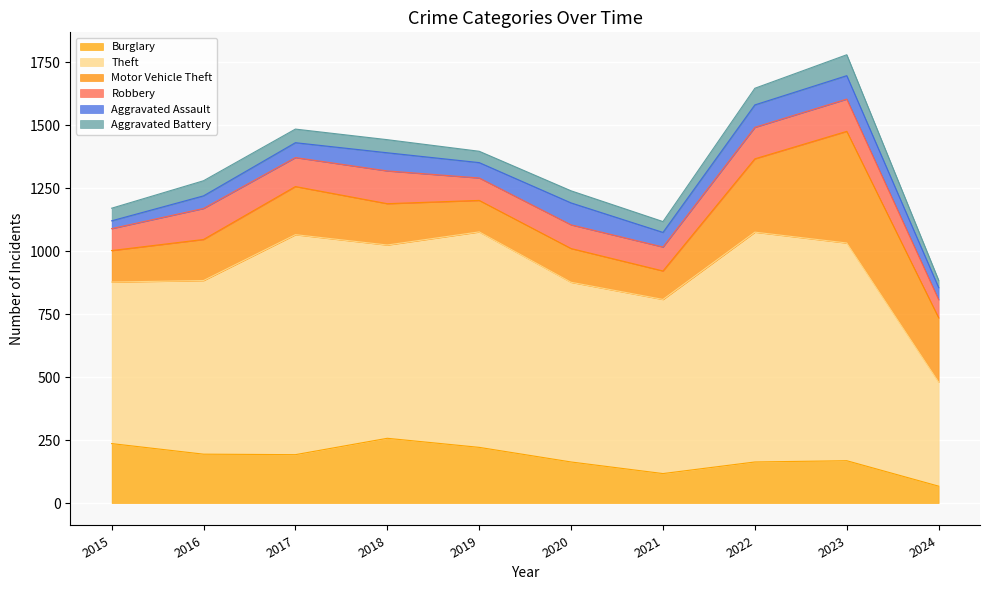

Rank the series by their maximum value, from lowest to highest.

Aggravated Battery, Aggravated Assault, Robbery, Burglary, Motor Vehicle Theft, Theft